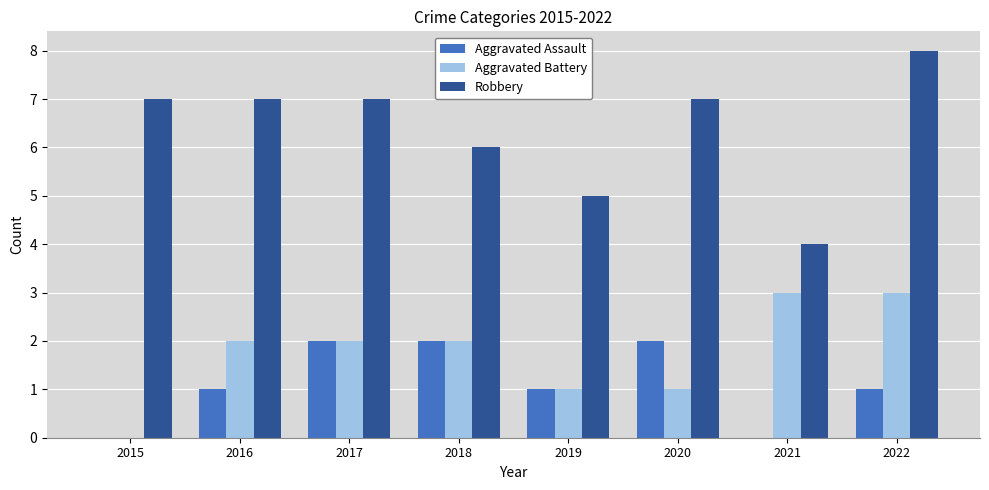

What is the sum of the Aggravated Battery values at 2020 and 2021?

4